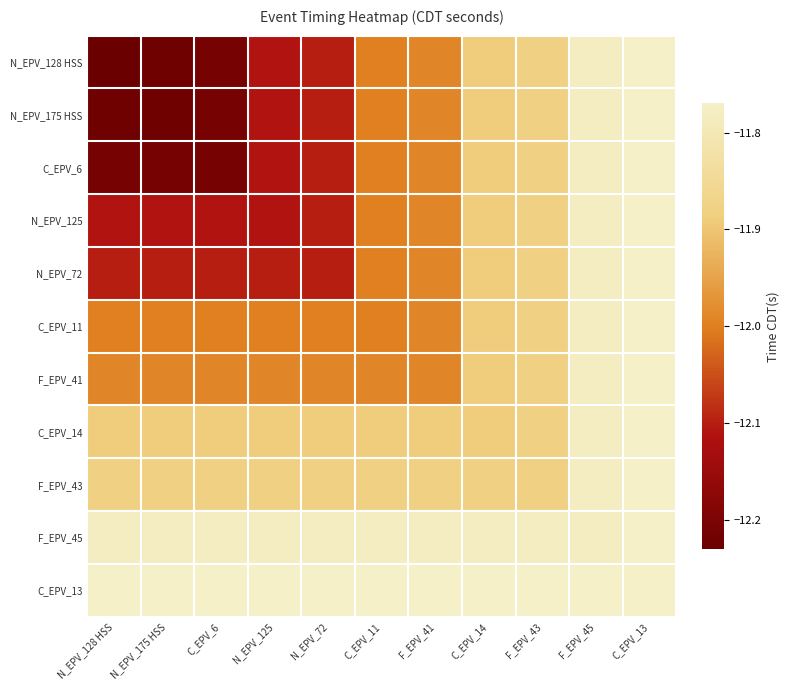

Reading right to left, what are all the values shown in this chart?

N_EPV_128 HSS: C_EPV_13=-11.8	F_EPV_45=-11.8	F_EPV_43=-11.9	C_EPV_14=-11.9	F_EPV_41=-12.0	C_EPV_11=-12.0	N_EPV_72=-12.1	N_EPV_125=-12.1	C_EPV_6=-12.2	N_EPV_175 HSS=-12.2	N_EPV_128 HSS=-12.2
N_EPV_175 HSS: C_EPV_13=-11.8	F_EPV_45=-11.8	F_EPV_43=-11.9	C_EPV_14=-11.9	F_EPV_41=-12.0	C_EPV_11=-12.0	N_EPV_72=-12.1	N_EPV_125=-12.1	C_EPV_6=-12.2	N_EPV_175 HSS=-12.2	N_EPV_128 HSS=-12.2
C_EPV_6: C_EPV_13=-11.8	F_EPV_45=-11.8	F_EPV_43=-11.9	C_EPV_14=-11.9	F_EPV_41=-12.0	C_EPV_11=-12.0	N_EPV_72=-12.1	N_EPV_125=-12.1	C_EPV_6=-12.2	N_EPV_175 HSS=-12.2	N_EPV_128 HSS=-12.2
N_EPV_125: C_EPV_13=-11.8	F_EPV_45=-11.8	F_EPV_43=-11.9	C_EPV_14=-11.9	F_EPV_41=-12.0	C_EPV_11=-12.0	N_EPV_72=-12.1	N_EPV_125=-12.1	C_EPV_6=-12.1	N_EPV_175 HSS=-12.1	N_EPV_128 HSS=-12.1
N_EPV_72: C_EPV_13=-11.8	F_EPV_45=-11.8	F_EPV_43=-11.9	C_EPV_14=-11.9	F_EPV_41=-12.0	C_EPV_11=-12.0	N_EPV_72=-12.1	N_EPV_125=-12.1	C_EPV_6=-12.1	N_EPV_175 HSS=-12.1	N_EPV_128 HSS=-12.1
C_EPV_11: C_EPV_13=-11.8	F_EPV_45=-11.8	F_EPV_43=-11.9	C_EPV_14=-11.9	F_EPV_41=-12.0	C_EPV_11=-12.0	N_EPV_72=-12.0	N_EPV_125=-12.0	C_EPV_6=-12.0	N_EPV_175 HSS=-12.0	N_EPV_128 HSS=-12.0
F_EPV_41: C_EPV_13=-11.8	F_EPV_45=-11.8	F_EPV_43=-11.9	C_EPV_14=-11.9	F_EPV_41=-12.0	C_EPV_11=-12.0	N_EPV_72=-12.0	N_EPV_125=-12.0	C_EPV_6=-12.0	N_EPV_175 HSS=-12.0	N_EPV_128 HSS=-12.0
C_EPV_14: C_EPV_13=-11.8	F_EPV_45=-11.8	F_EPV_43=-11.9	C_EPV_14=-11.9	F_EPV_41=-11.9	C_EPV_11=-11.9	N_EPV_72=-11.9	N_EPV_125=-11.9	C_EPV_6=-11.9	N_EPV_175 HSS=-11.9	N_EPV_128 HSS=-11.9
F_EPV_43: C_EPV_13=-11.8	F_EPV_45=-11.8	F_EPV_43=-11.9	C_EPV_14=-11.9	F_EPV_41=-11.9	C_EPV_11=-11.9	N_EPV_72=-11.9	N_EPV_125=-11.9	C_EPV_6=-11.9	N_EPV_175 HSS=-11.9	N_EPV_128 HSS=-11.9
F_EPV_45: C_EPV_13=-11.8	F_EPV_45=-11.8	F_EPV_43=-11.8	C_EPV_14=-11.8	F_EPV_41=-11.8	C_EPV_11=-11.8	N_EPV_72=-11.8	N_EPV_125=-11.8	C_EPV_6=-11.8	N_EPV_175 HSS=-11.8	N_EPV_128 HSS=-11.8
C_EPV_13: C_EPV_13=-11.8	F_EPV_45=-11.8	F_EPV_43=-11.8	C_EPV_14=-11.8	F_EPV_41=-11.8	C_EPV_11=-11.8	N_EPV_72=-11.8	N_EPV_125=-11.8	C_EPV_6=-11.8	N_EPV_175 HSS=-11.8	N_EPV_128 HSS=-11.8